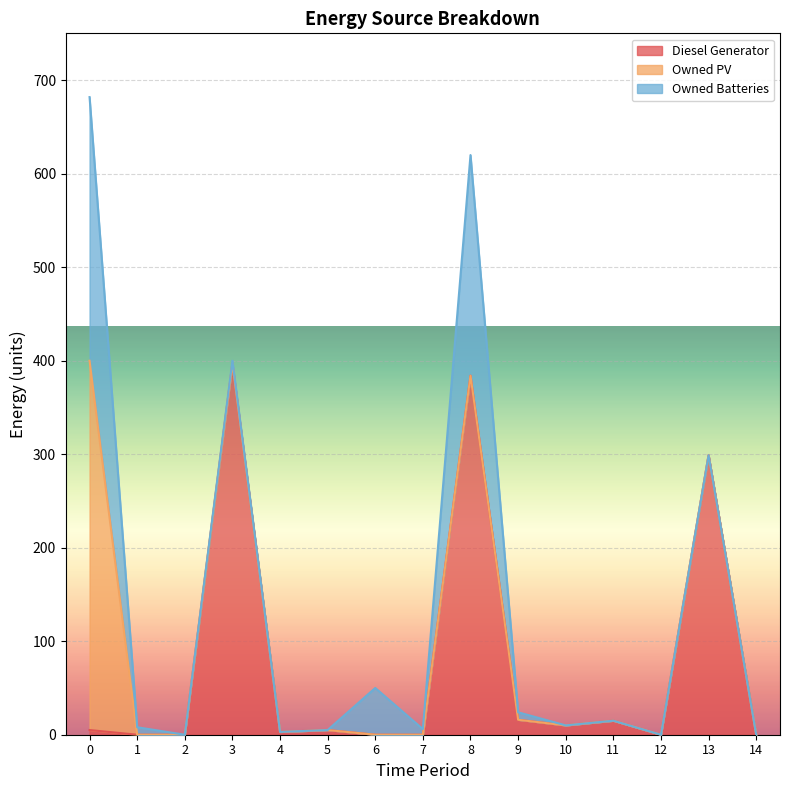

The Owned PV series shows 170 at 3. True or false?

False